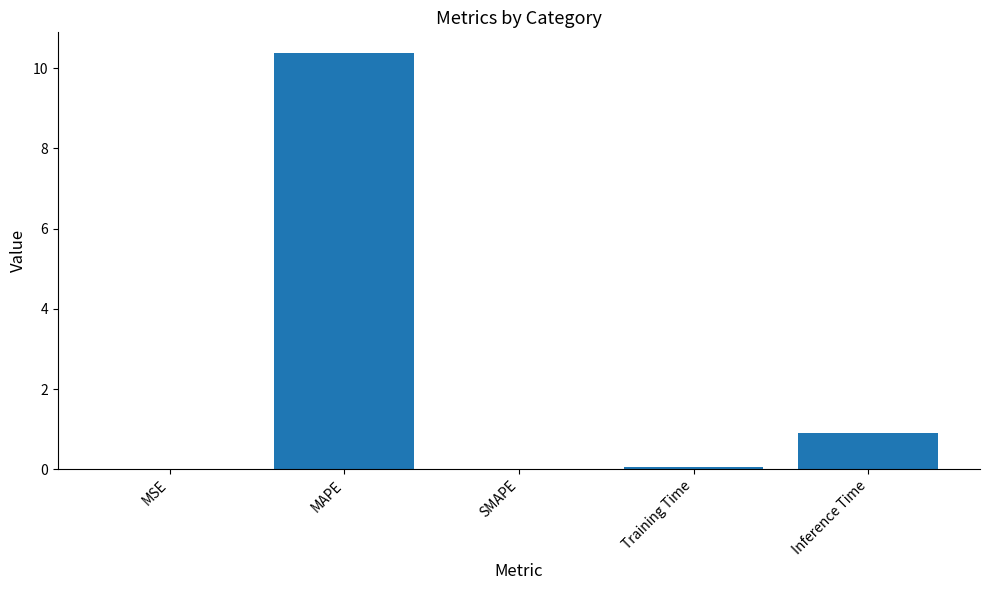

Are the bars horizontal?

No